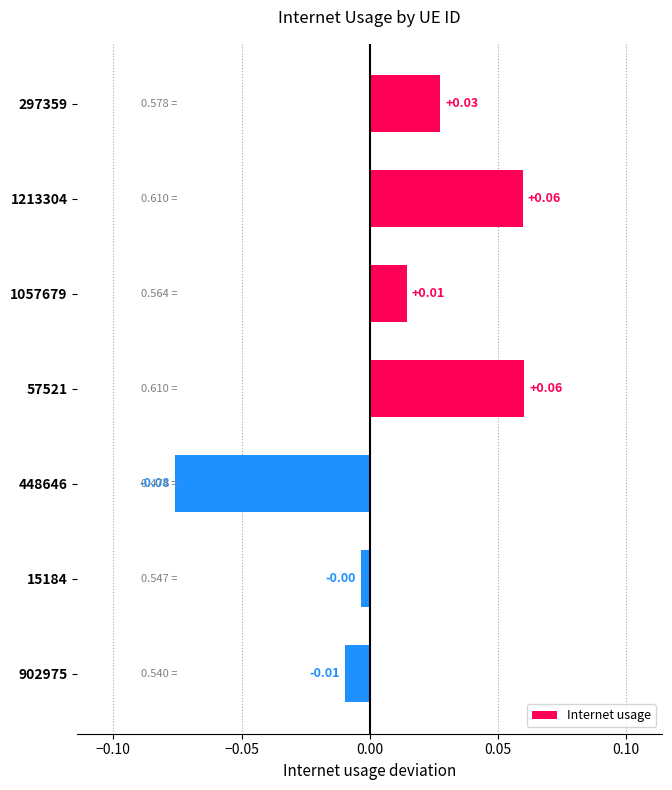

Between 448646 and 1213304, which is larger?

1213304